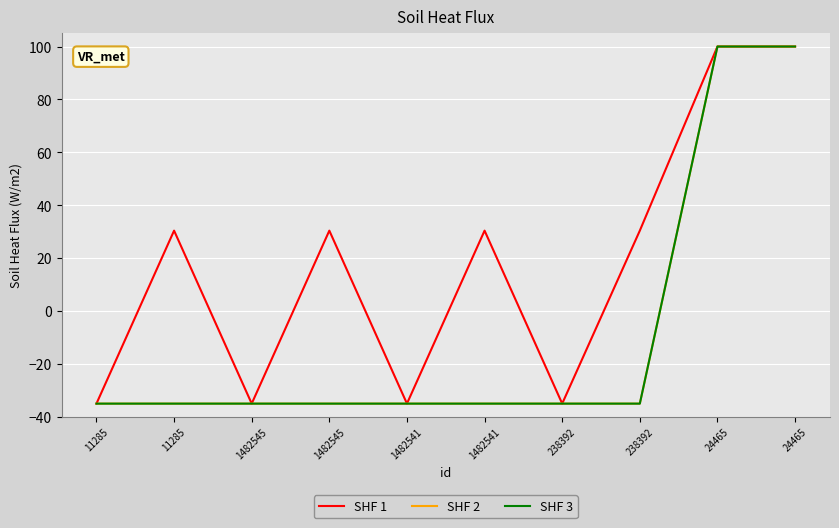

Which series has the largest total across all categories?

SHF 1